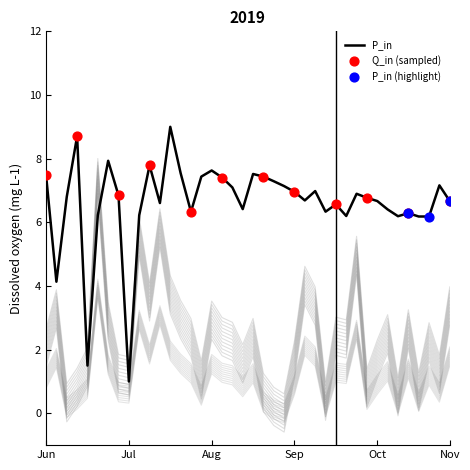

What is the lowest value of the P_in series?

1.0